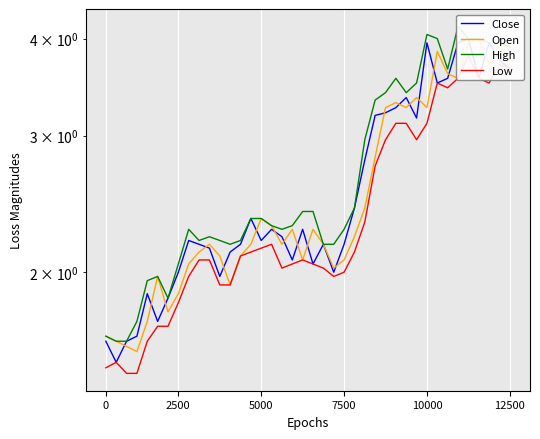

Reading right to left, transcribe all the data shown in this chart.

Close: 3.7	3.8	4.0	3.6	4.0	4.0	3.6	3.5	4.0	3.2	3.4	3.3	3.2	3.2	2.8	2.4	2.2	2.0	2.2	2.0	2.3	2.1	2.2	2.3	2.2	2.3	2.2	2.1	2.0	2.1	2.2	2.2	2.0	1.9	1.7	1.9	1.7	1.6	1.5	1.6
Open: 3.8	3.9	3.7	4.0	4.0	3.6	3.6	3.9	3.3	3.4	3.3	3.3	3.3	2.8	2.4	2.2	2.1	2.0	2.2	2.3	2.1	2.3	2.2	2.3	2.3	2.2	2.1	1.9	2.1	2.2	2.1	2.0	1.9	1.8	2.0	1.7	1.6	1.6	1.6	1.7
High: 3.9	4.0	4.0	4.0	4.0	4.1	3.7	4.0	4.0	3.5	3.4	3.6	3.4	3.3	3.0	2.4	2.3	2.2	2.2	2.4	2.4	2.3	2.3	2.3	2.3	2.3	2.2	2.2	2.2	2.2	2.2	2.3	2.0	1.9	2.0	2.0	1.7	1.6	1.6	1.7
Low: 3.7	3.7	3.5	3.6	3.8	3.6	3.5	3.5	3.1	3.0	3.1	3.1	3.0	2.7	2.3	2.1	2.0	2.0	2.0	2.0	2.1	2.0	2.0	2.2	2.1	2.1	2.1	1.9	1.9	2.1	2.1	2.0	1.8	1.7	1.7	1.6	1.5	1.5	1.5	1.5